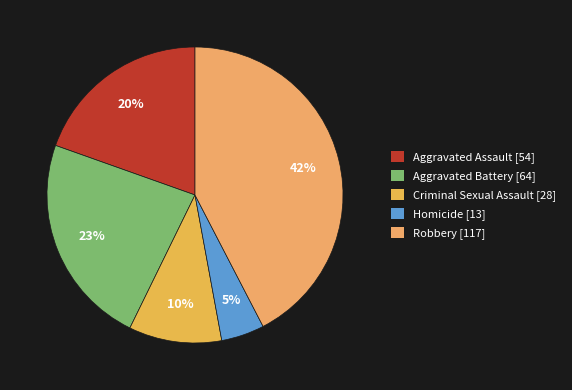

How much of the chart is everything except Robbery?

57.6%